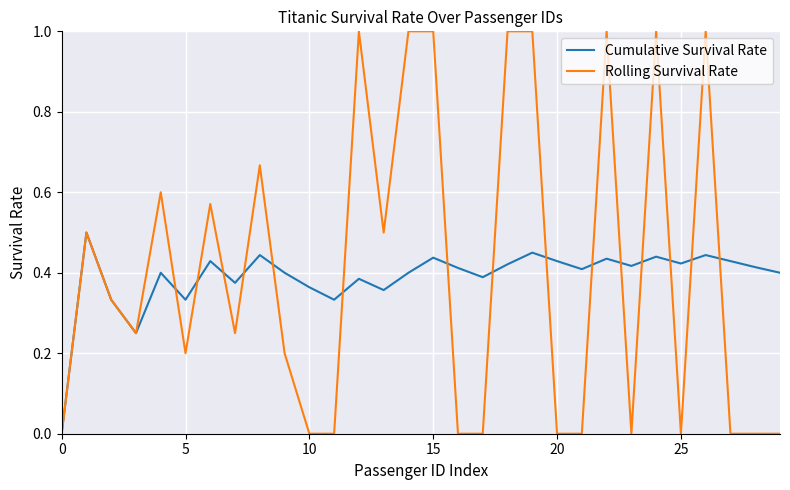

Rank the series by their maximum value, from highest to lowest.

Rolling Survival Rate, Cumulative Survival Rate